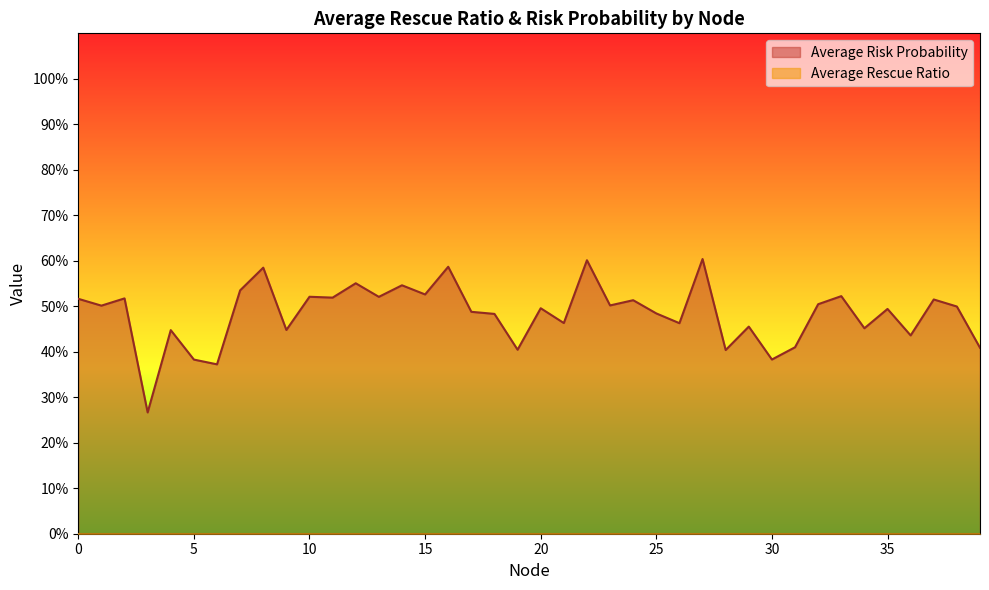

Where is the first local maximum?

2